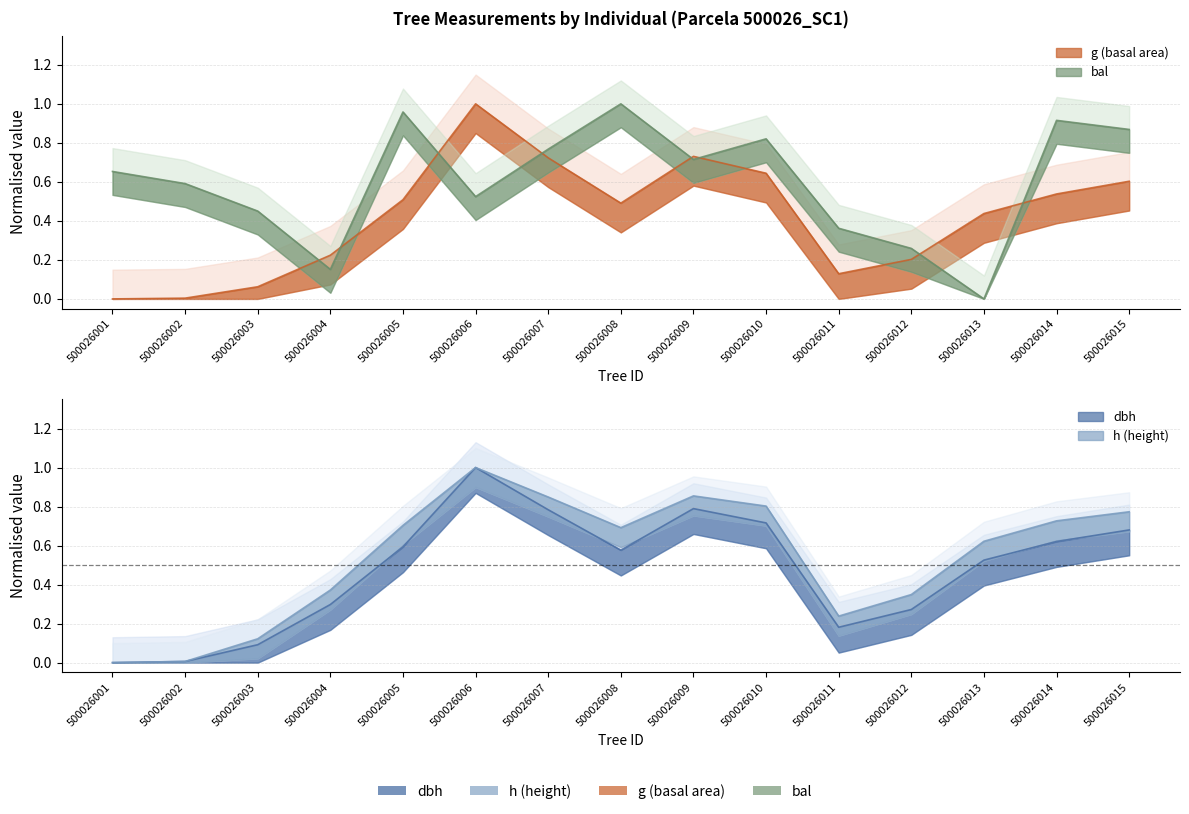

What is the total value across all series at 500026004?

1.0